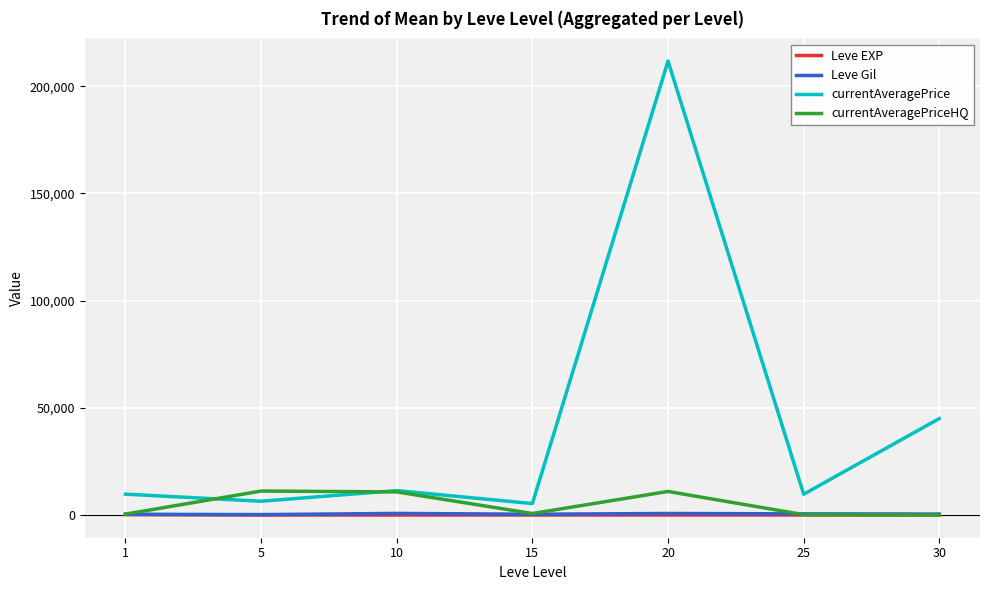

Which series has the largest range (max minus min)?

currentAveragePrice